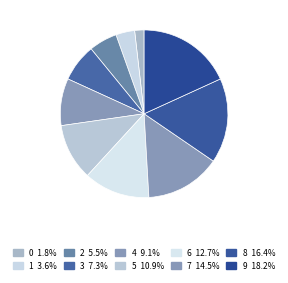

How many segments does this pie chart have?

10